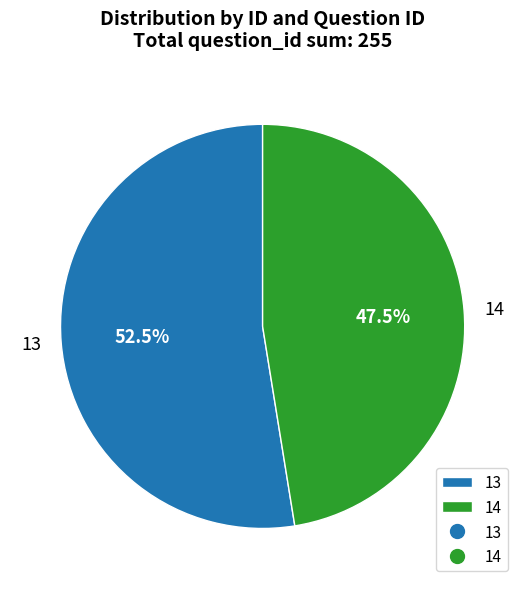

Count the number of slices in the pie.

2